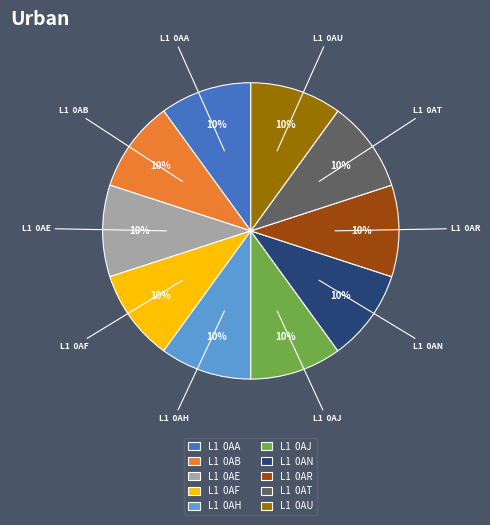

Is it true that L1 0AE is 16% of the pie?

False